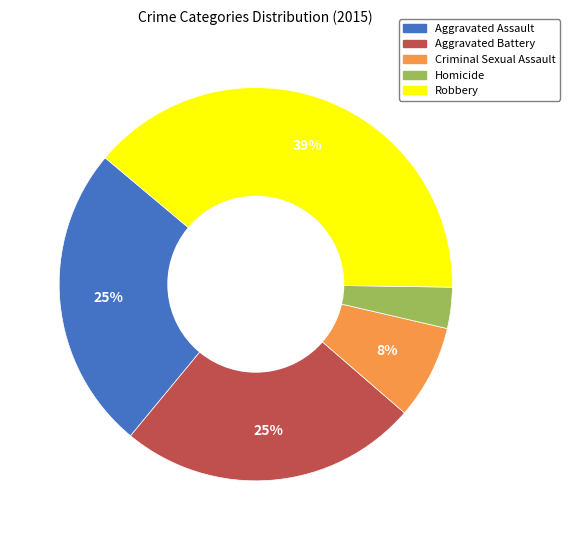

Which slice is the smallest?

Homicide